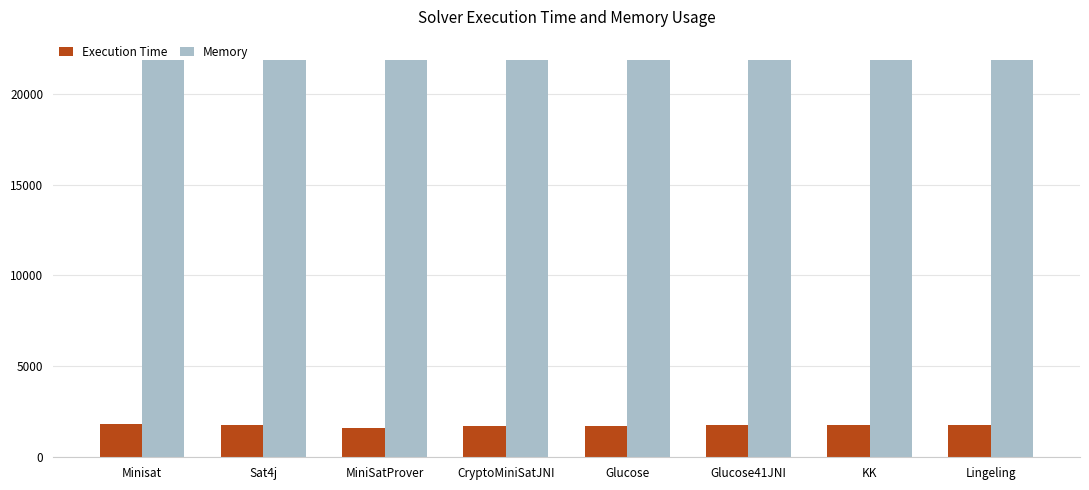

What is the sum of the Memory values at Glucose41JNI and KK?

43748